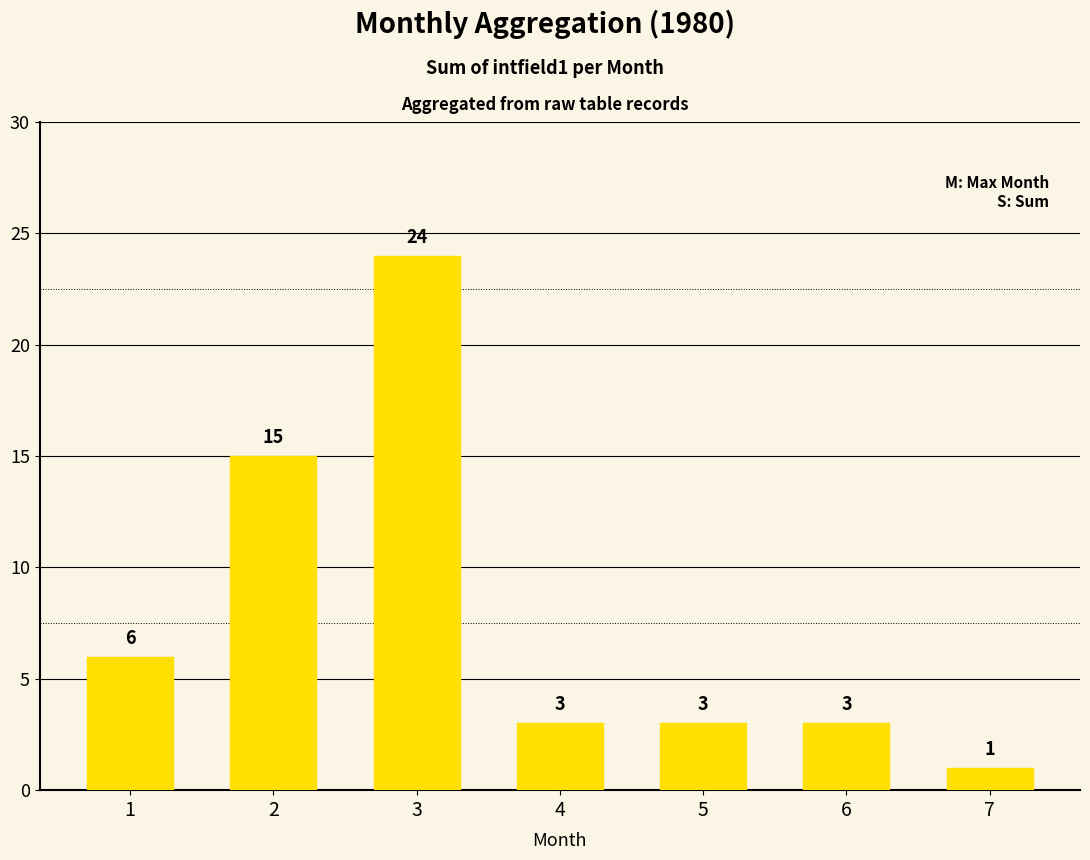

Reading right to left, what are all the values shown in this chart?

1	3	3	3	24	15	6